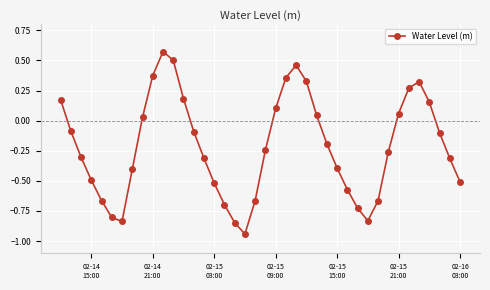

How many points are higher than both their immediate neighbors (excluding endpoints)?

3